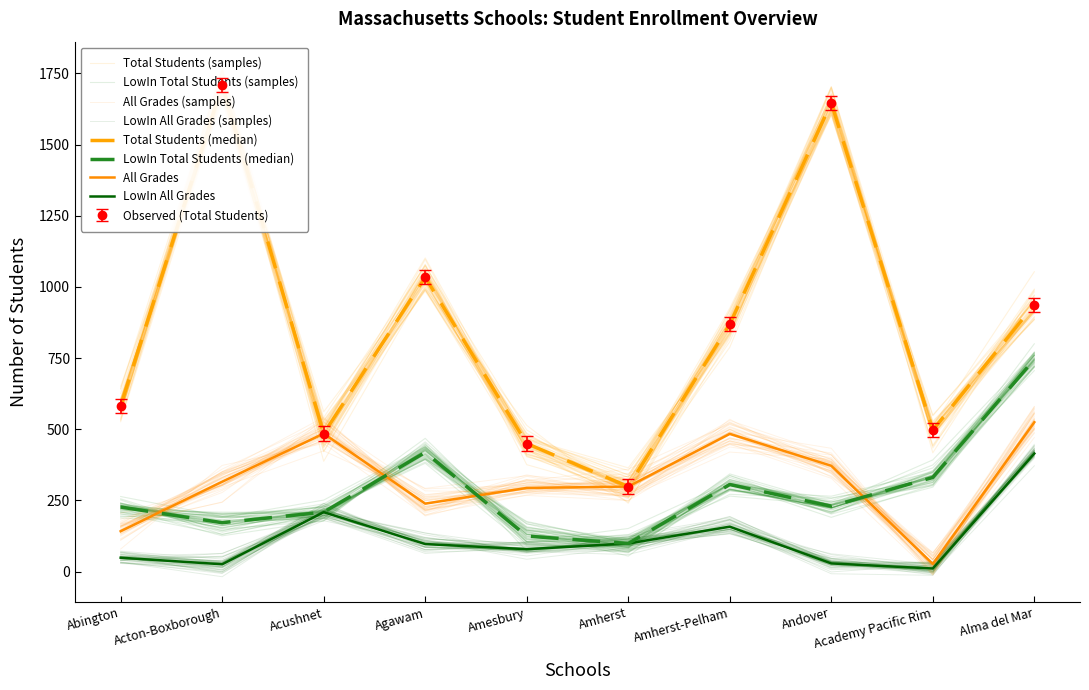

True or false: All Grades and Total Students cross at least once.

False